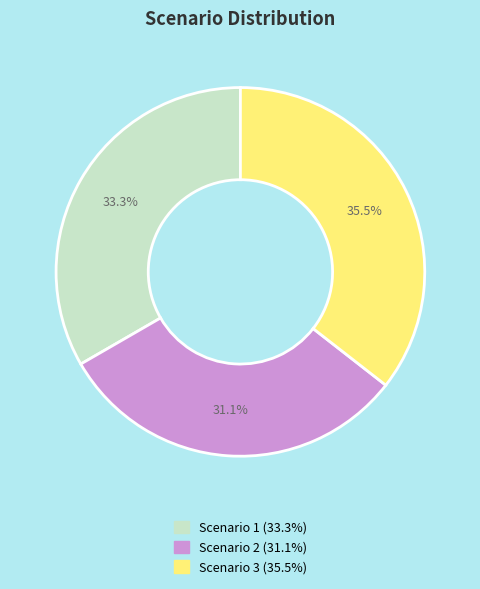

To the nearest percent, what is the difference between the Scenario 1 and Scenario 3 slice percentages?

2%